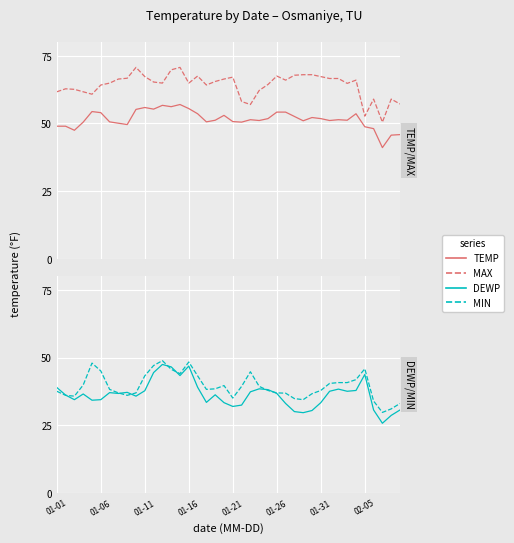

At which label does TEMP reach its peak?

14